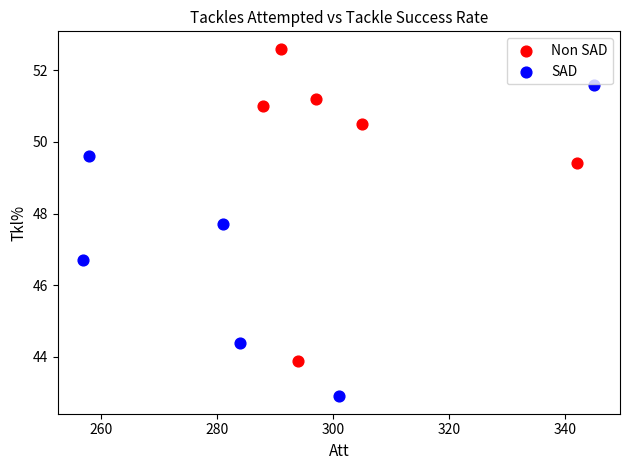

Which series contains the lowest Y value?

SAD